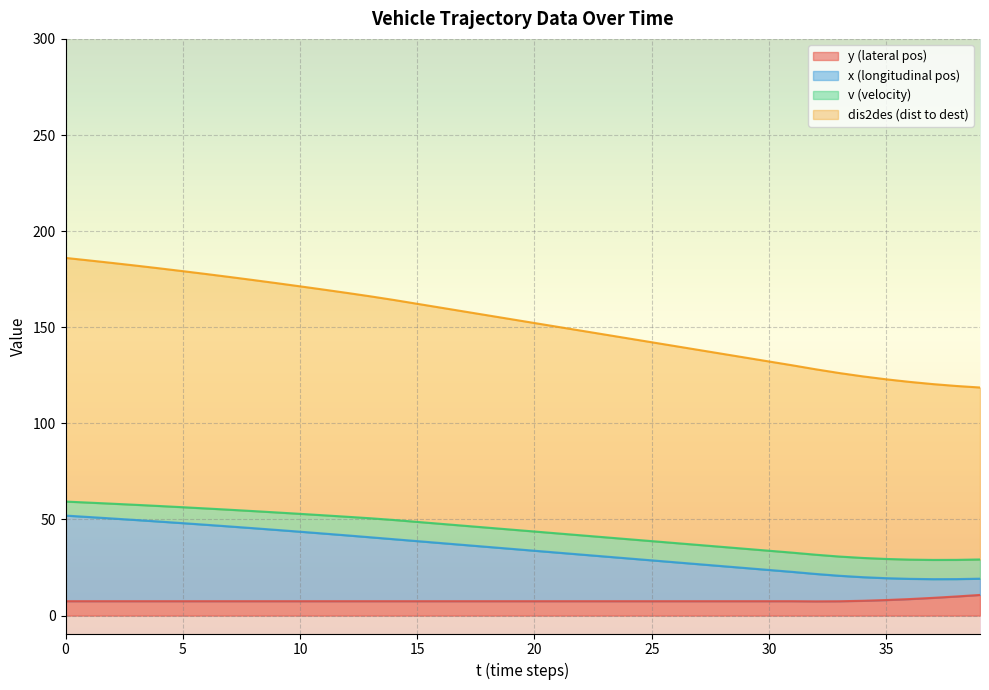

Does the chart display data point markers on the line(s)?

No